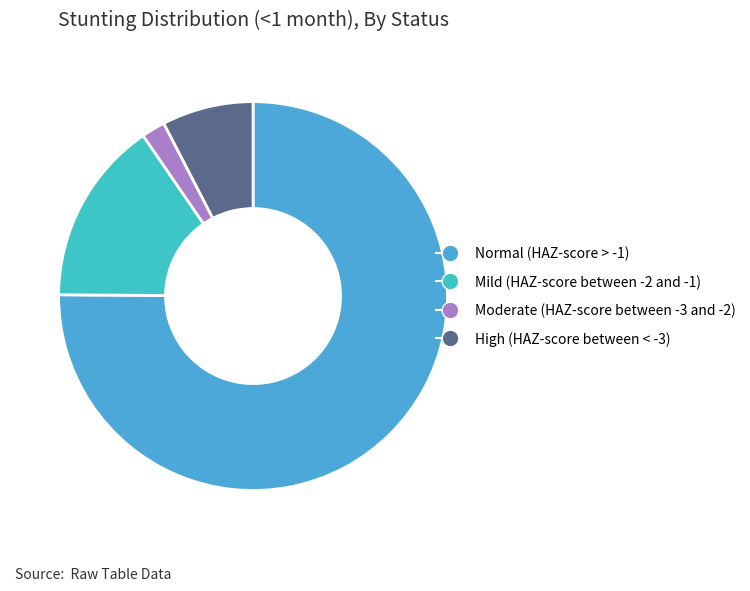

Is there any slice that represents more than half of the pie?

Yes